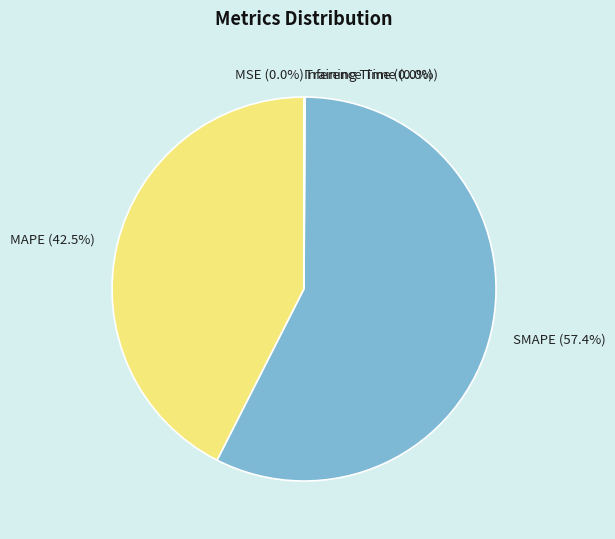

To the nearest percent, what portion does SMAPE represent?

57%